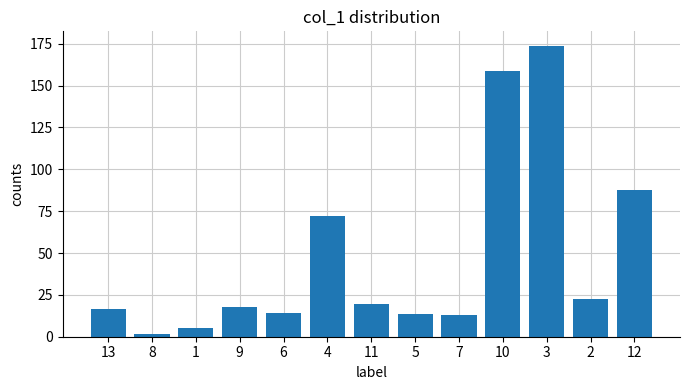

What is the average value?

47.4